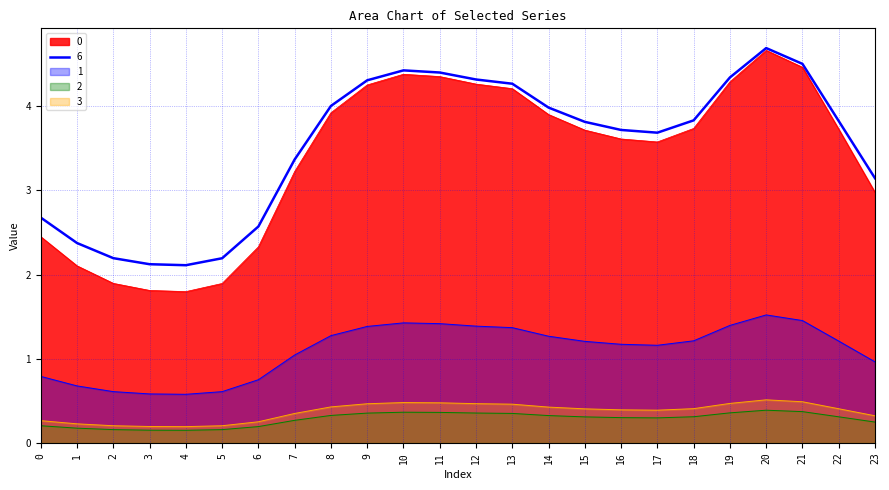

What is the difference between the second highest and second lowest values in the 3 series?

0.3